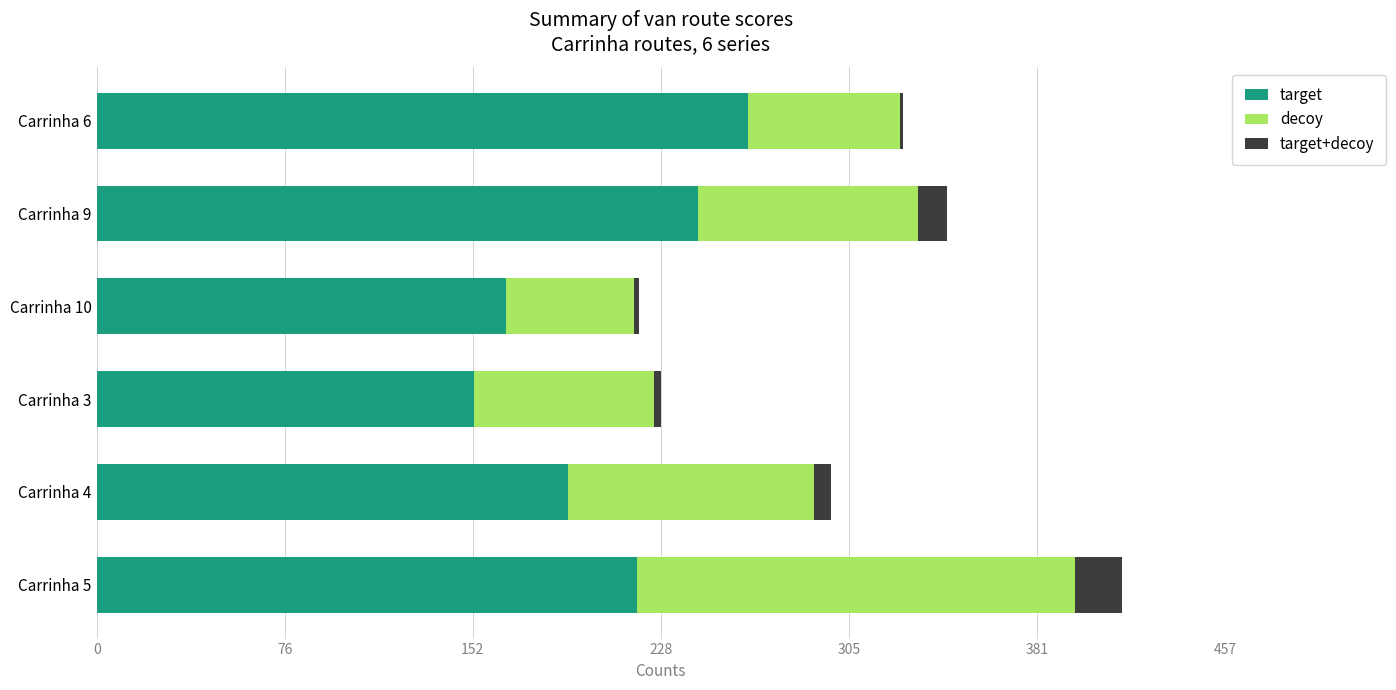

At which category is the sum across all series the highest?

Carrinha 5